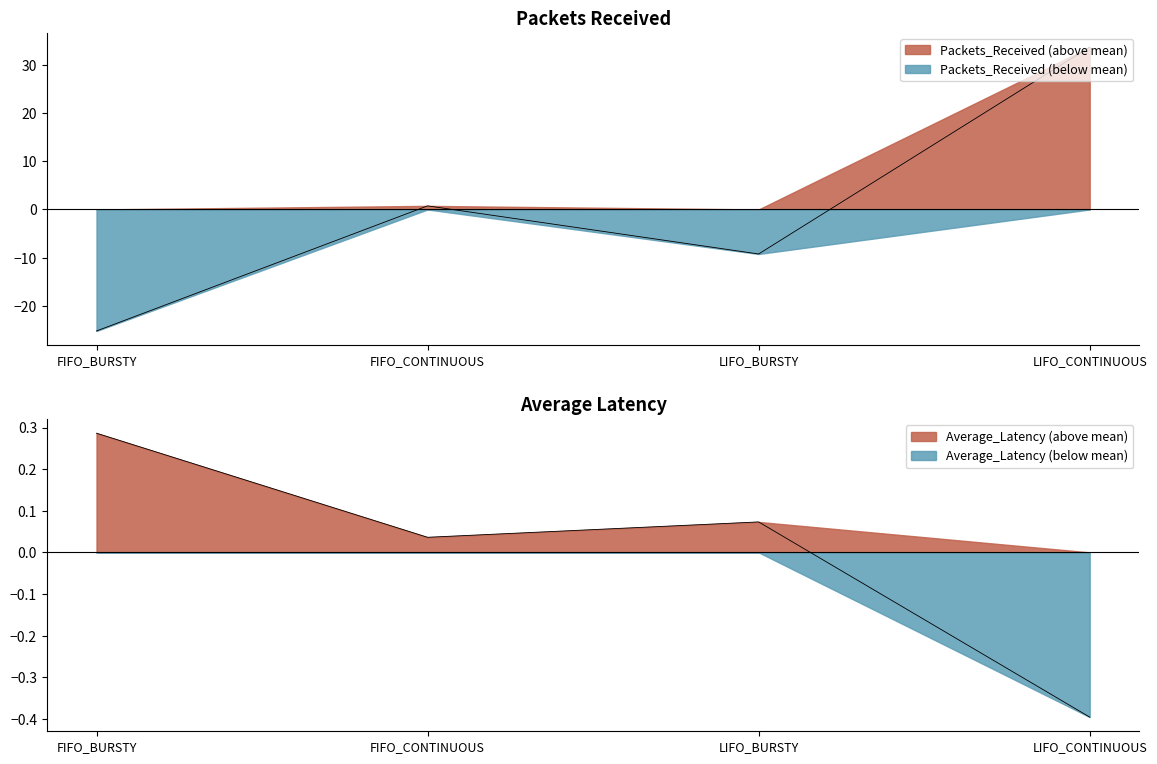

What is the smallest value displayed?

-25.2